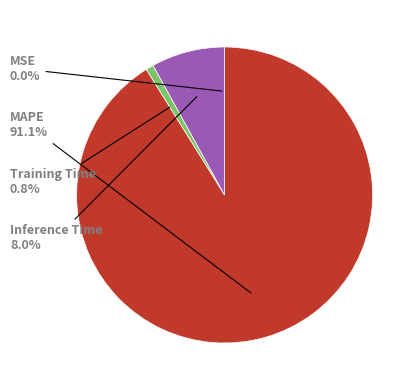

To the nearest percent, what portion does Training Time represent?

1%